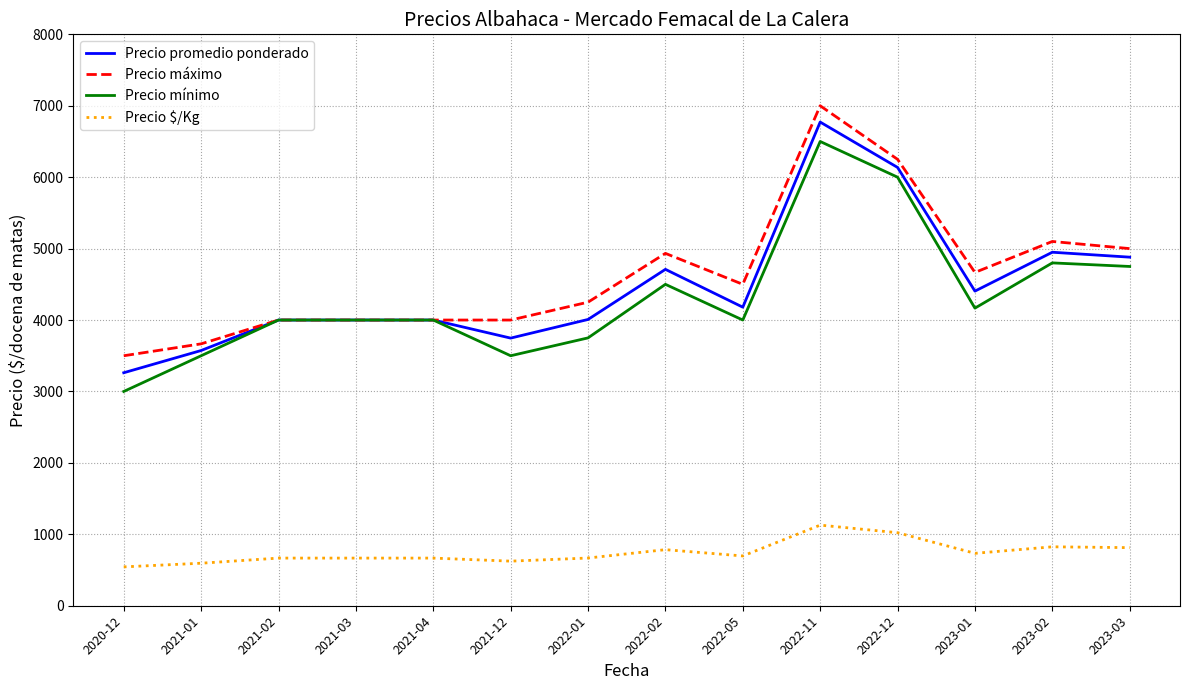

What is the difference between the highest and lowest values at 2022-12?

5227.5